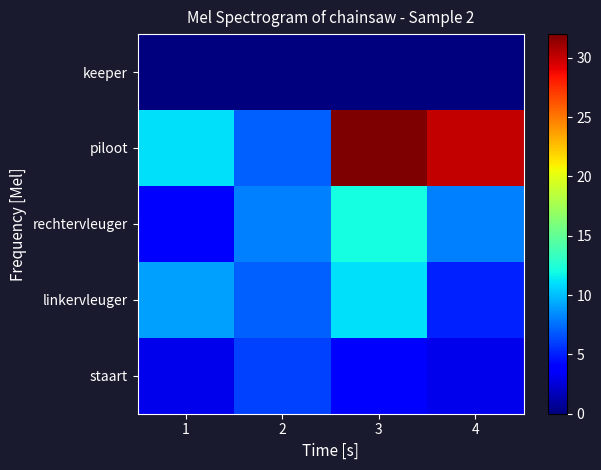

At 4, list the series in order from smallest to largest.

keeper, staart, linkervleuger, rechtervleuger, piloot